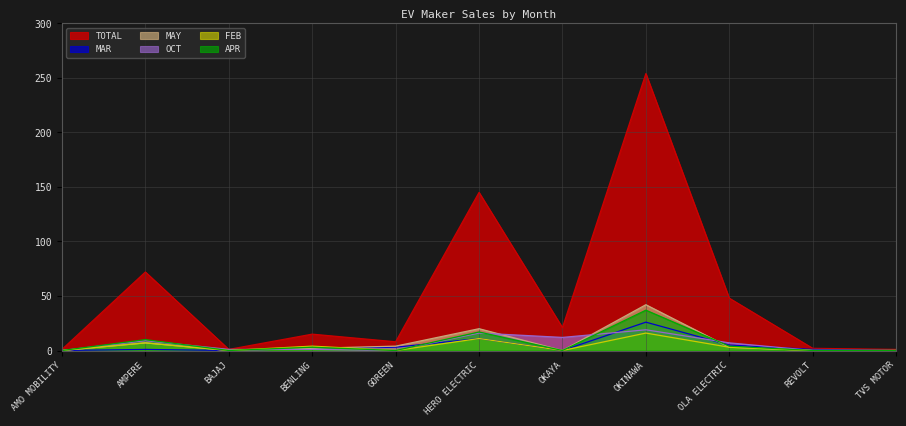

Between BENLING and GOREEN, which series saw the biggest shift?

TOTAL